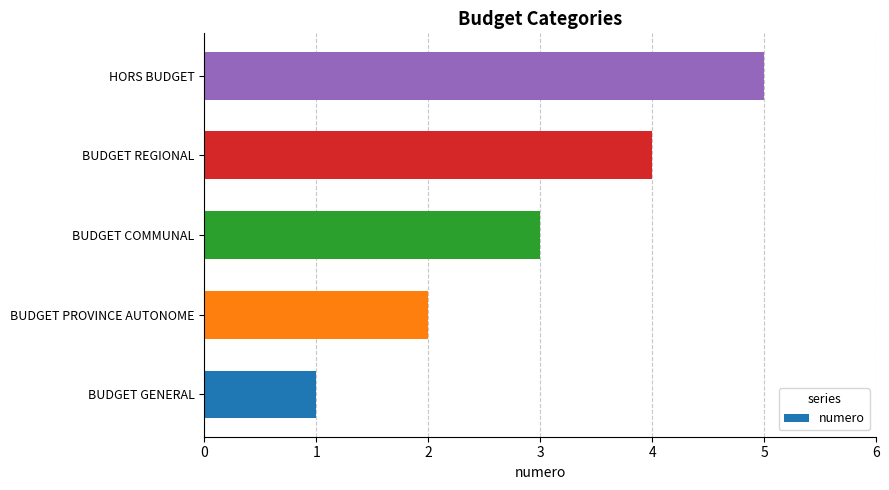

What is the difference between the second highest and minimum values?

3